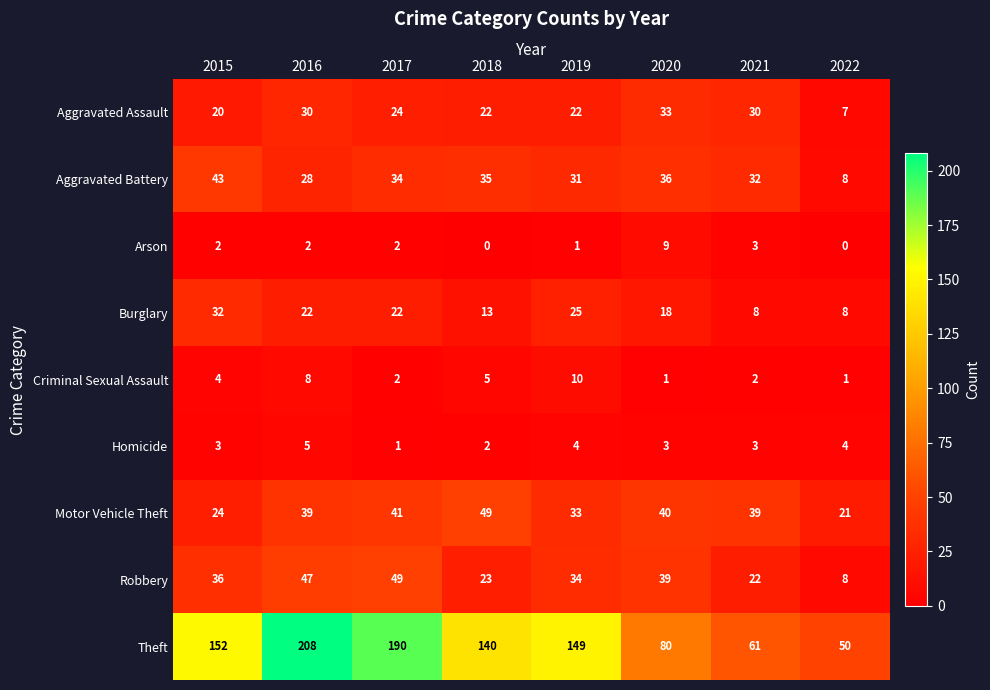

At which category is the sum across all series the highest?

2016